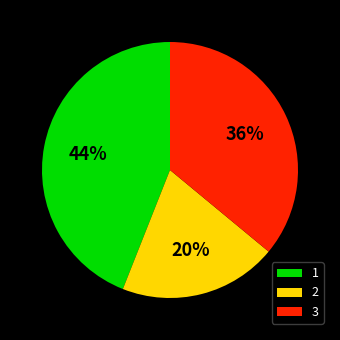

Which category has the biggest portion of the pie?

1